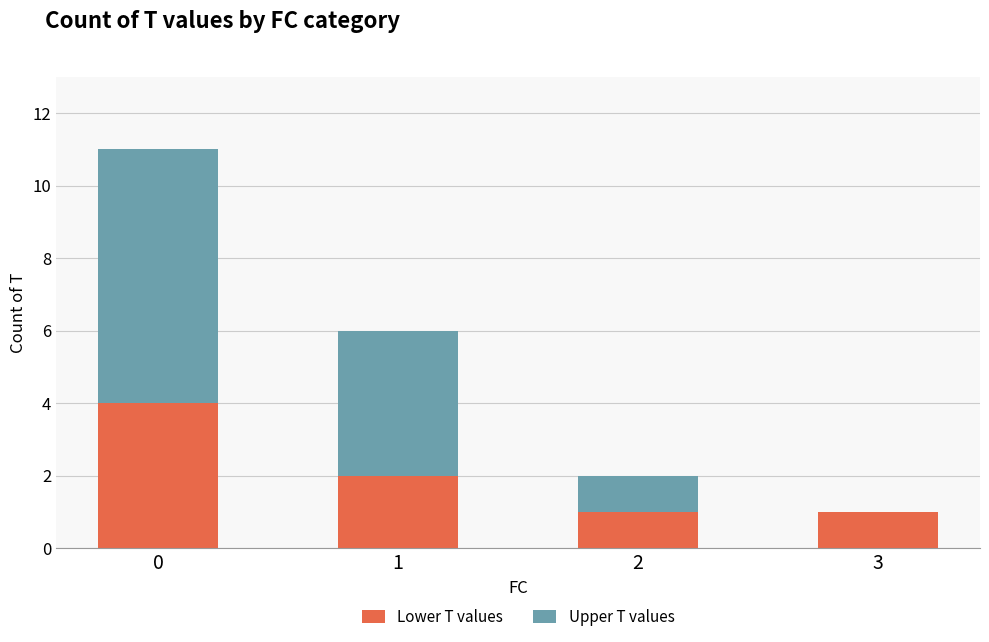

What is the sum of all Lower T values values?

8